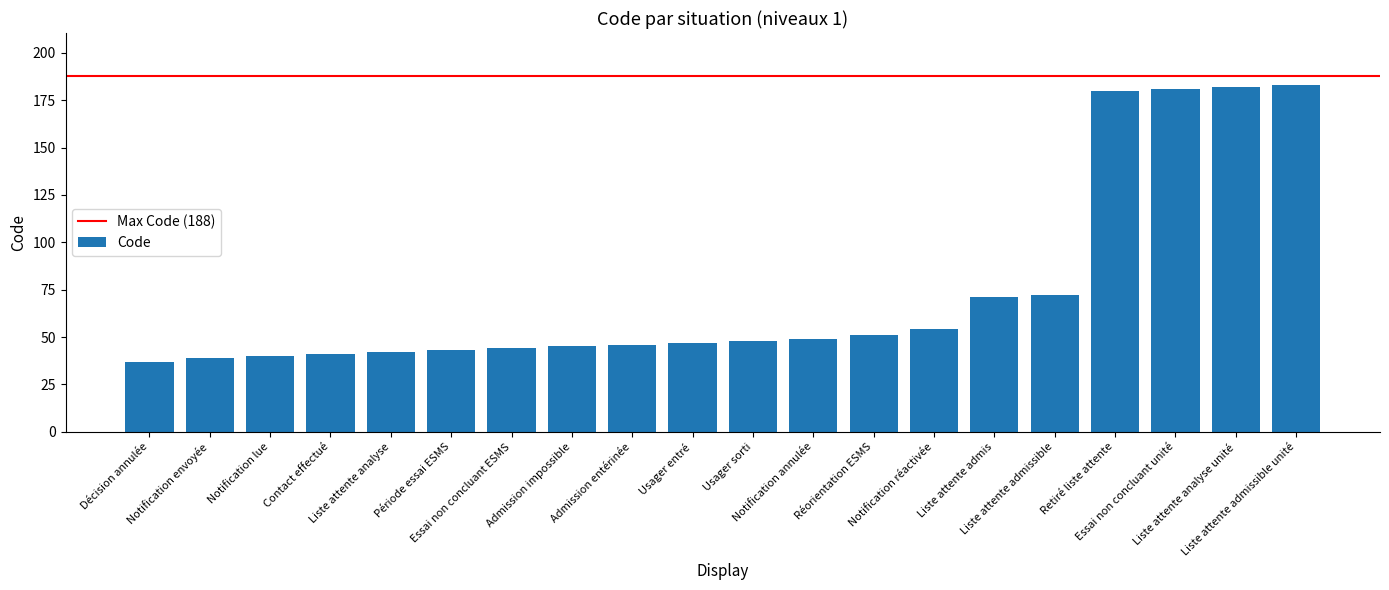

What is the value of the 20th bar from the left?

183